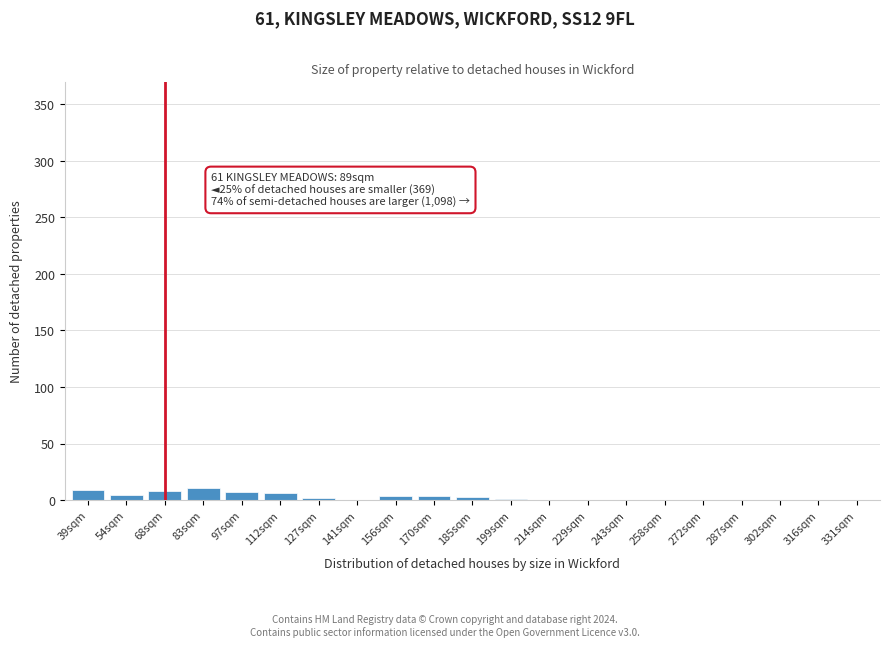

What is the sum of all values?

60